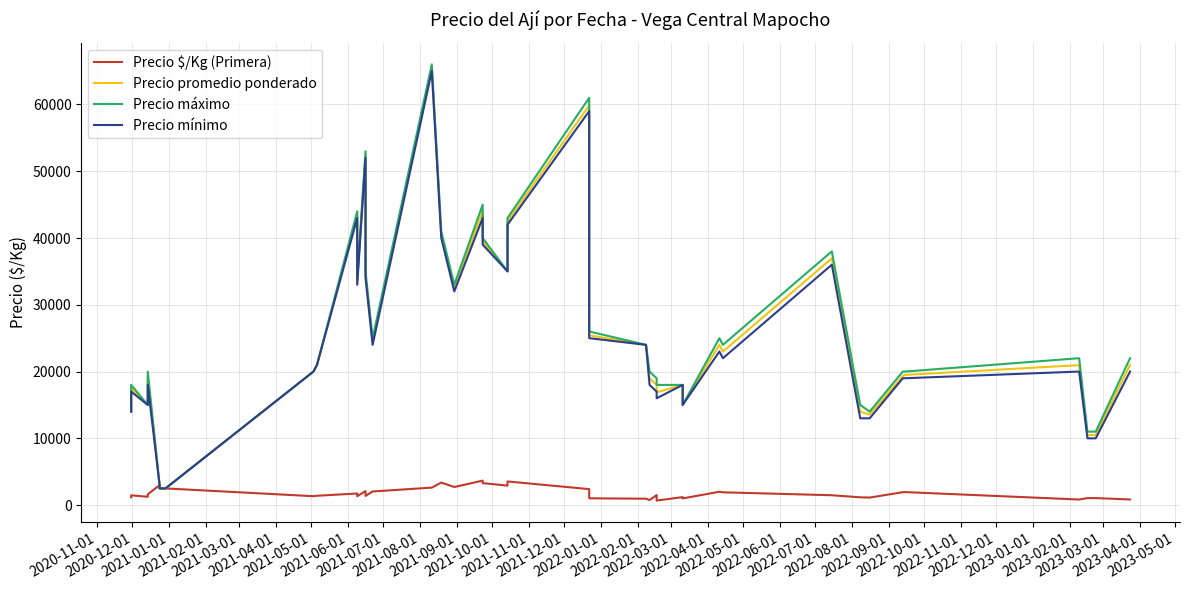

How many categories are shown in the chart?

40